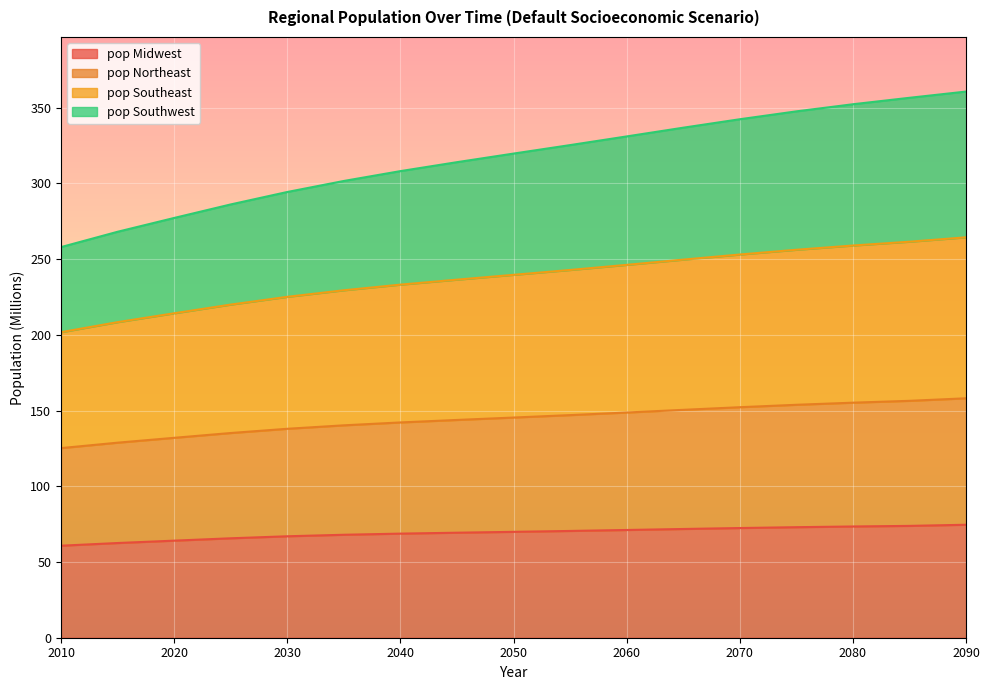

What is the total value across all series at 2040?

308.1